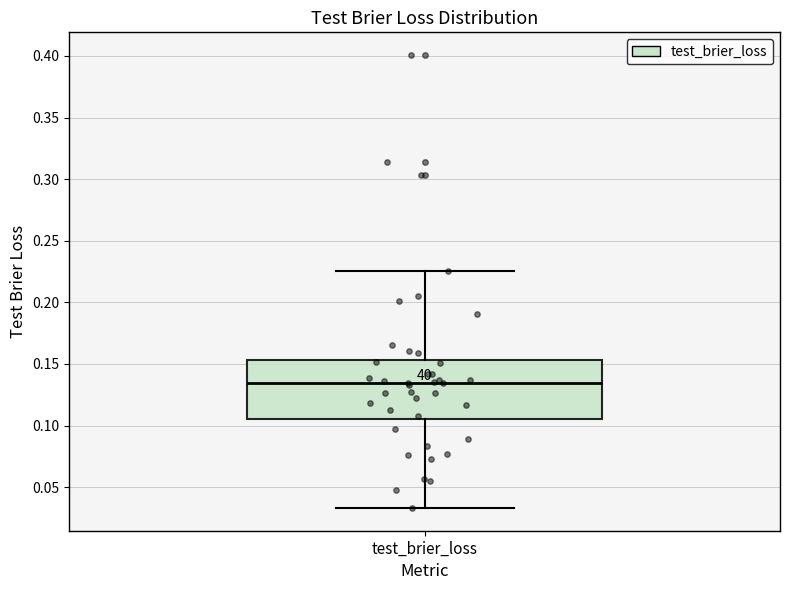

Transcribe this box plot: give where the median line is, the range the box spans, and where the two whiskers end, as read against the y-axis. The values are not printed on the chart, so give them approximately, as read against the axis.

median 0.135, box 0.105 to 0.155, whiskers 0.035 to 0.225